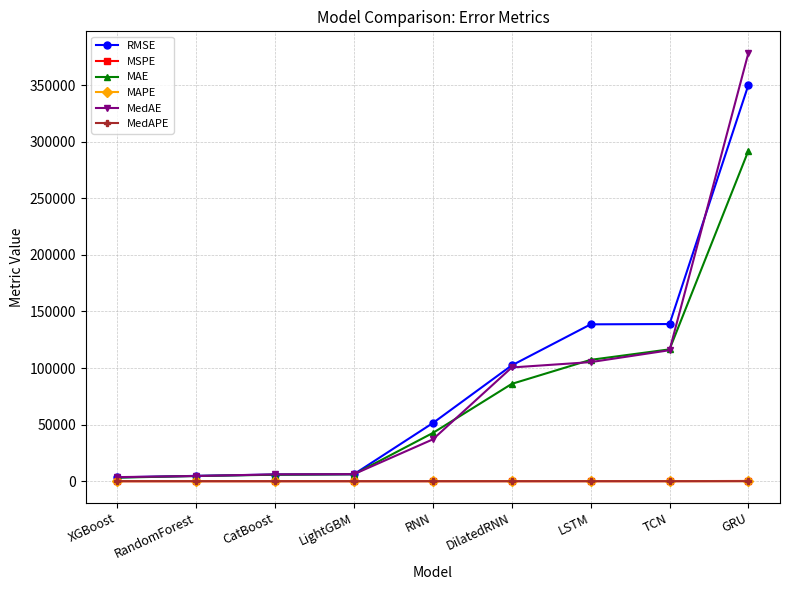

What is the difference between the highest and lowest values at XGBoost?

3578.6